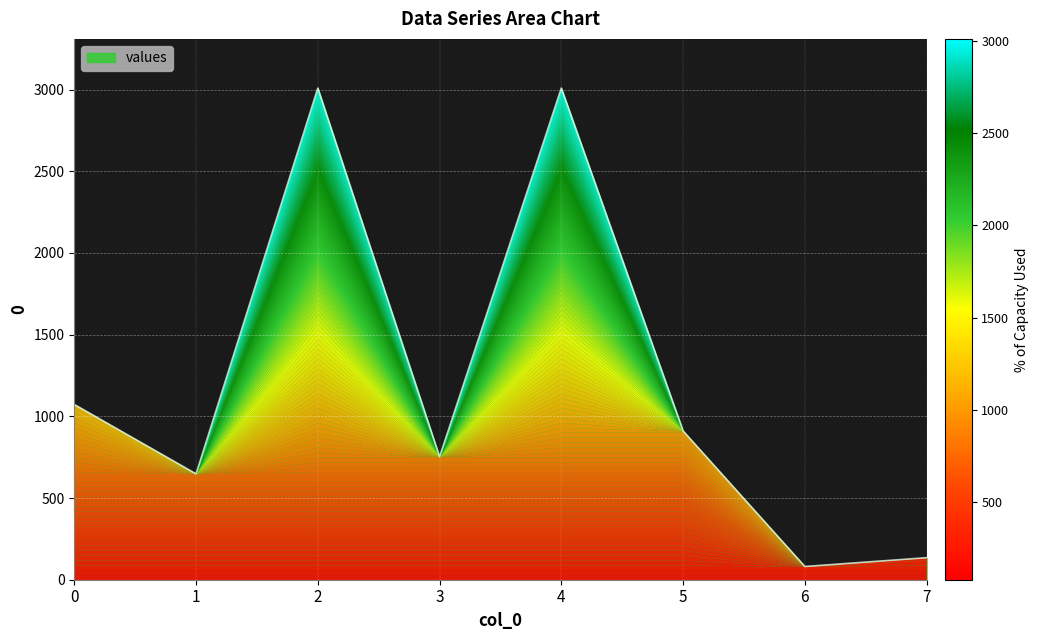

What is the ratio of the value at 0 to the value at 2?

0.4